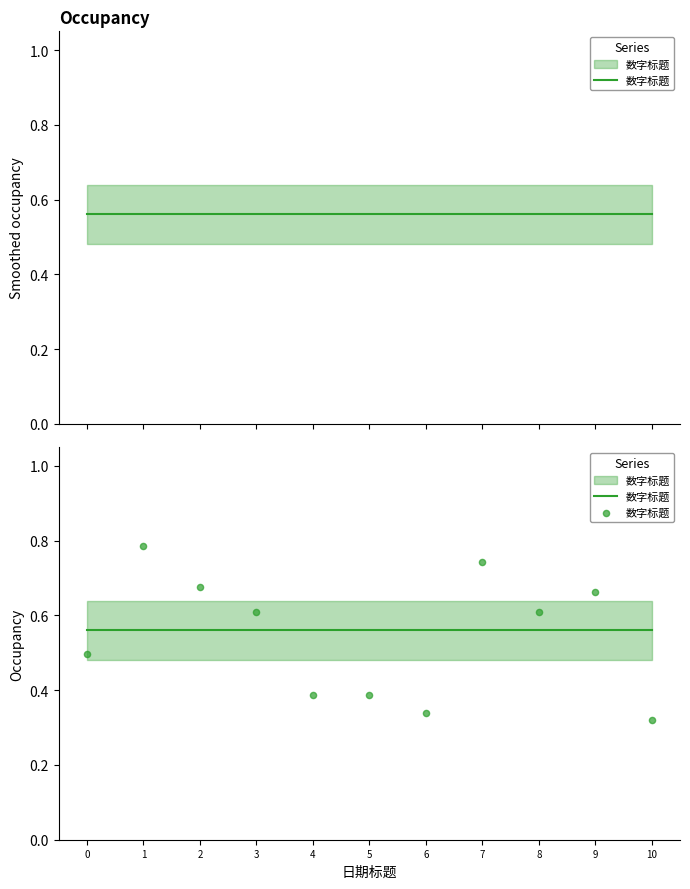

Between 1 and 7, which is larger?

1